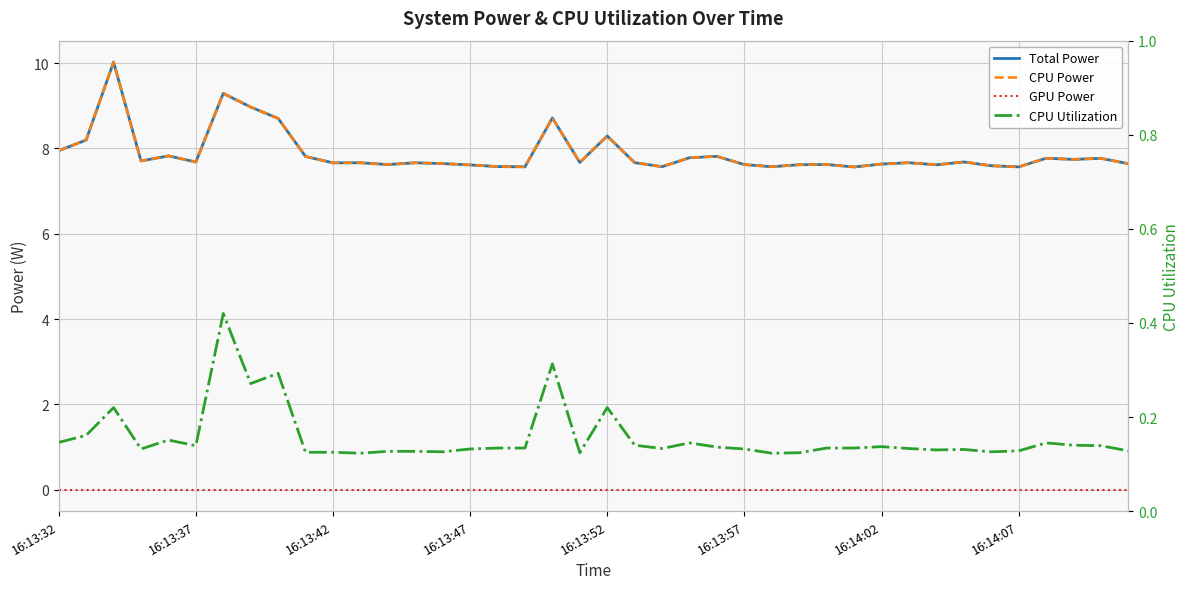

Which series has the largest total across all categories?

Total Power